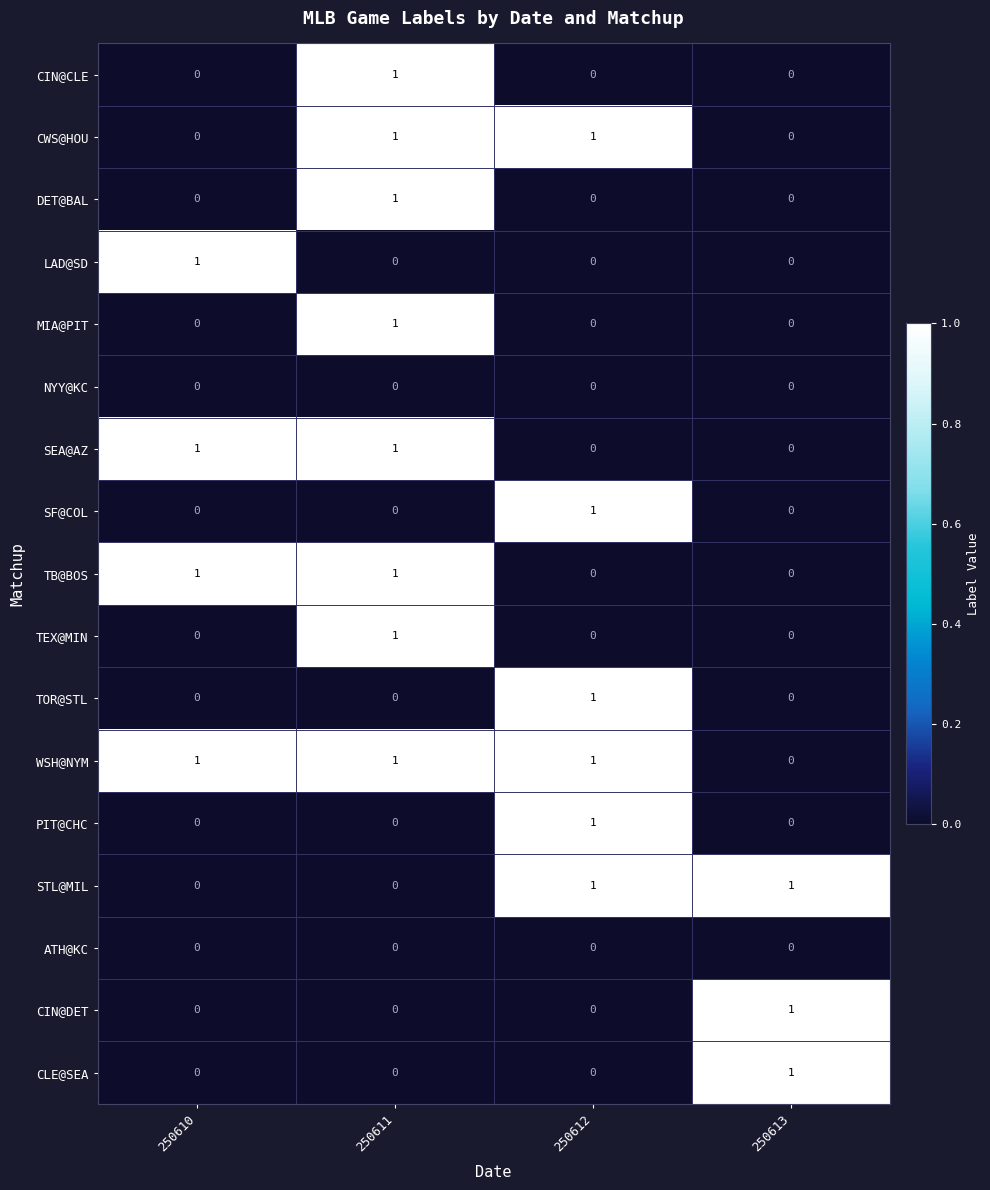

How many categories are shown in the chart?

4